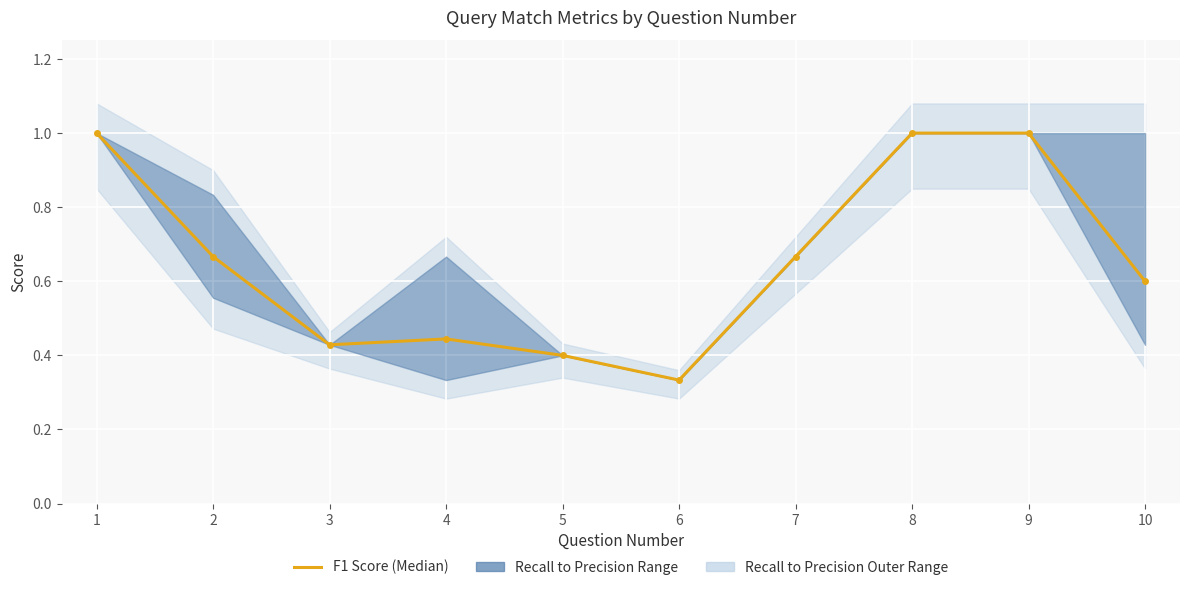

Where is the first local maximum?

4